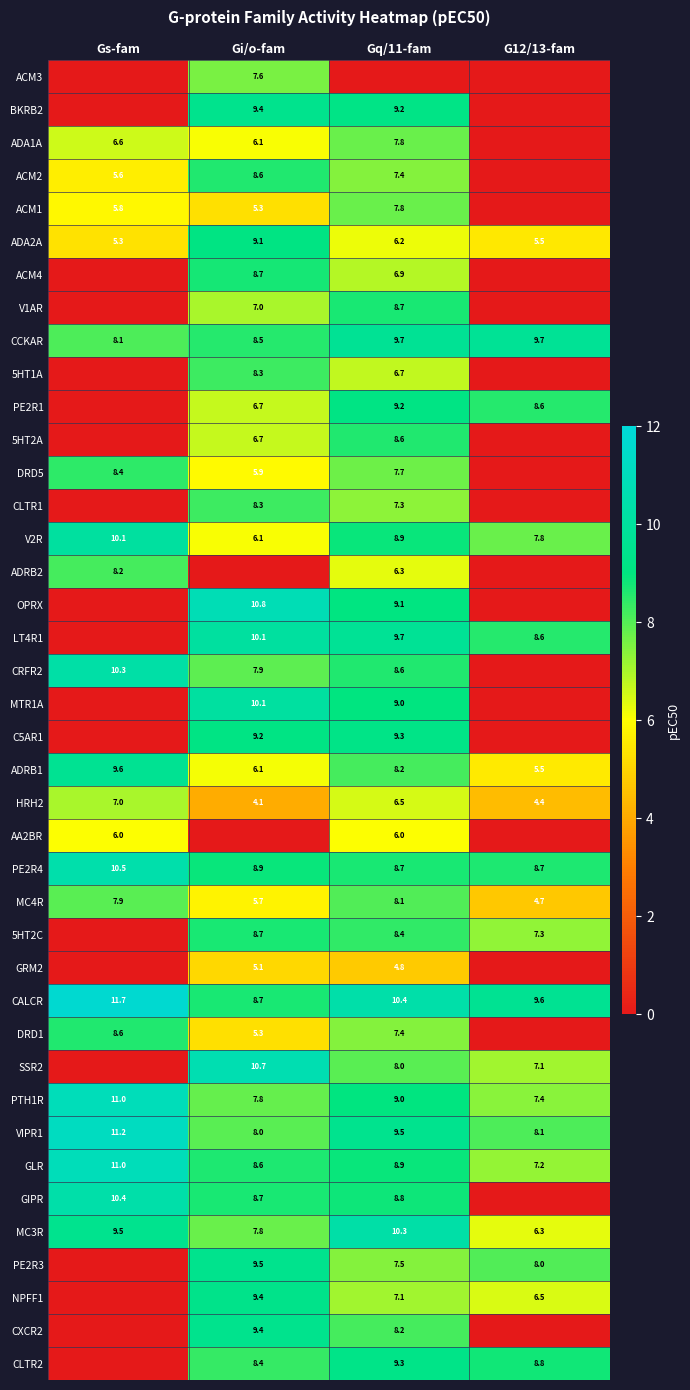

What is the sum of all HRH2 values?

22.0